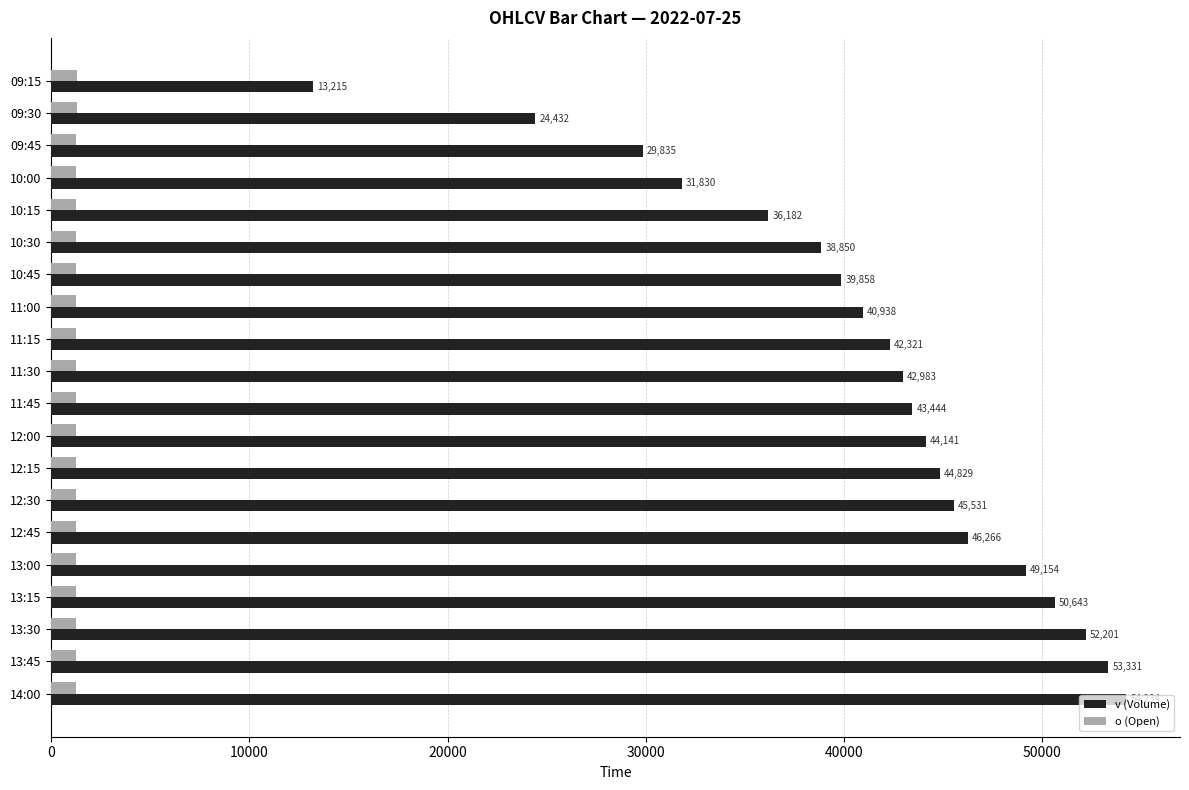

What is the difference between the v (Volume) values at 13:15 and 11:15?

8322.0